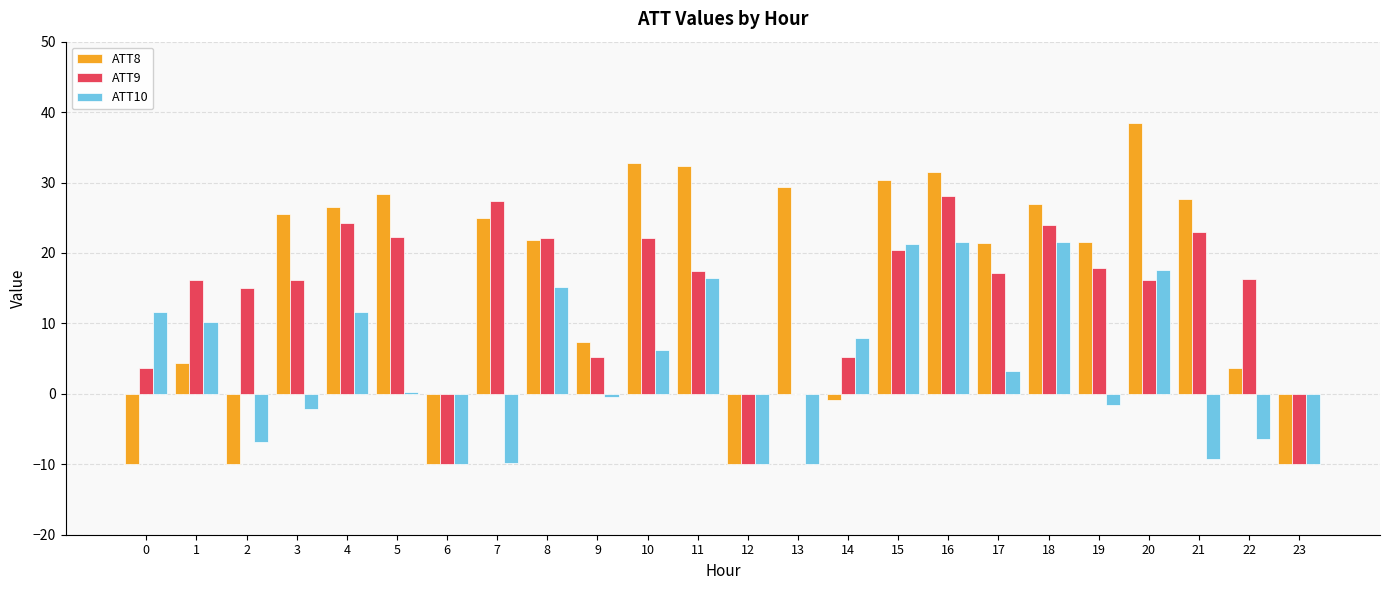

At which label is ATT8 closest to 14?

9